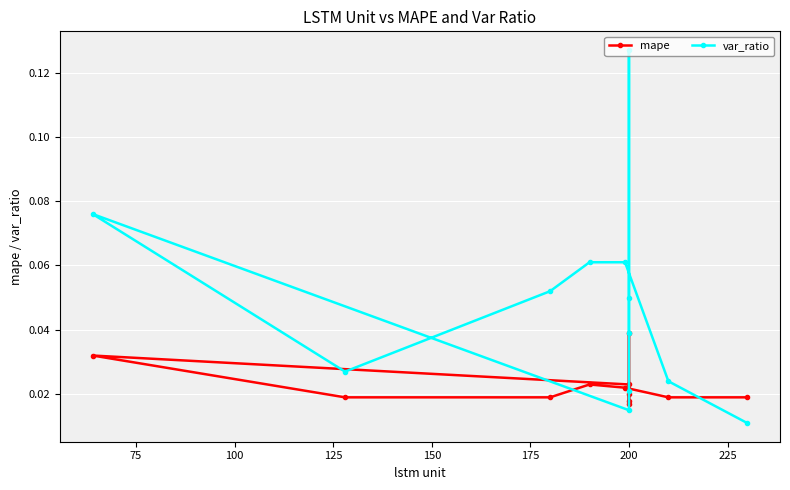

In mape, how many points are higher than both neighbors (excluding endpoints)?

3